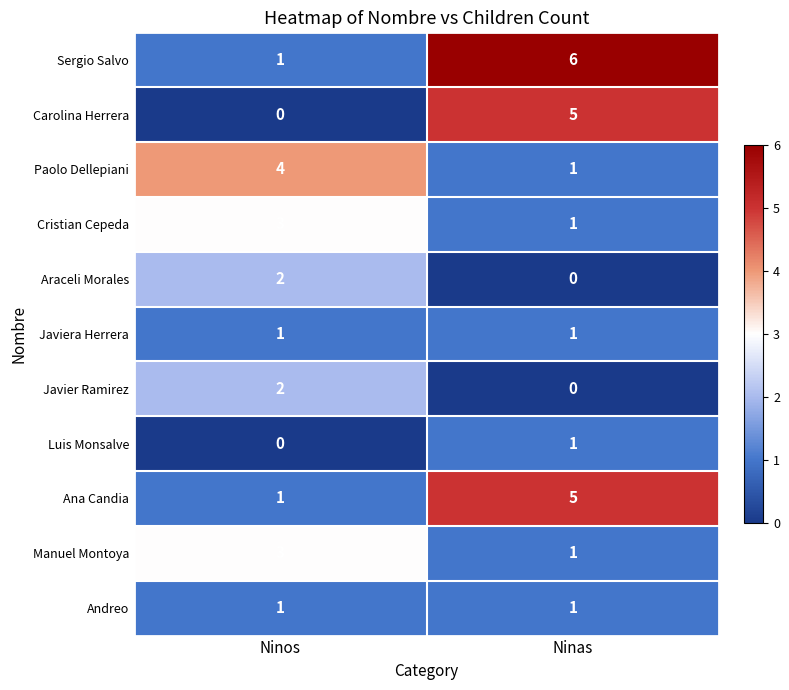

Which series has the largest total across all categories?

Sergio Salvo